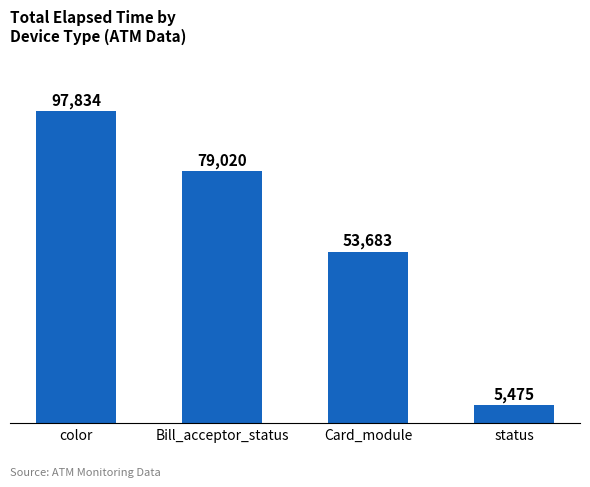

Which label corresponds to the smallest value in the chart?

status